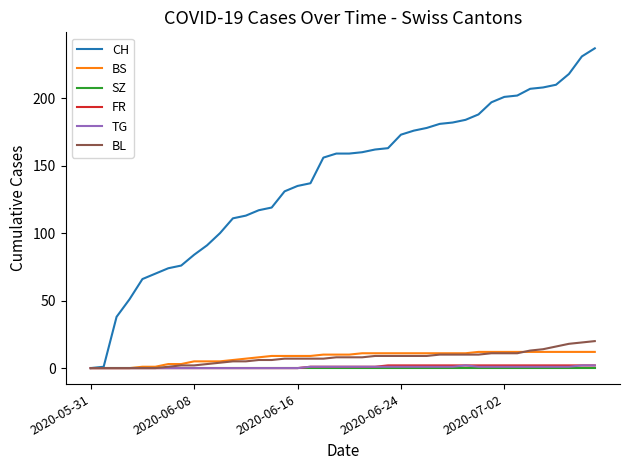

Which series has the largest total across all categories?

CH